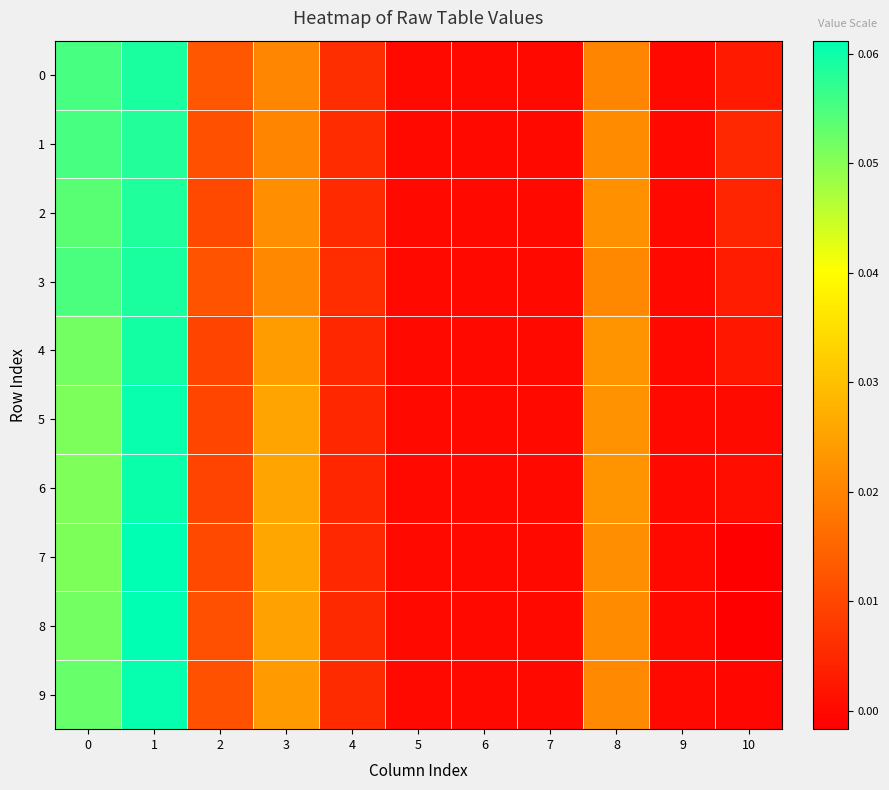

Reading right to left, what are all the values shown in this chart?

0: 10=0.0	9=0.0	8=0.0	7=0.0	6=0.0	5=0.0	4=0.0	3=0.0	2=0.0	1=0.1	0=0.1
1: 10=0.0	9=0.0	8=0.0	7=0.0	6=0.0	5=0.0	4=0.0	3=0.0	2=0.0	1=0.1	0=0.1
2: 10=0.0	9=0.0	8=0.0	7=0.0	6=0.0	5=0.0	4=0.0	3=0.0	2=0.0	1=0.1	0=0.1
3: 10=0.0	9=0.0	8=0.0	7=0.0	6=0.0	5=0.0	4=0.0	3=0.0	2=0.0	1=0.1	0=0.1
4: 10=0.0	9=0.0	8=0.0	7=0.0	6=0.0	5=0.0	4=0.0	3=0.0	2=0.0	1=0.1	0=0.1
5: 10=0.0	9=0.0	8=0.0	7=0.0	6=0.0	5=0.0	4=0.0	3=0.0	2=0.0	1=0.1	0=0.1
6: 10=0.0	9=0.0	8=0.0	7=0.0	6=0.0	5=0.0	4=0.0	3=0.0	2=0.0	1=0.1	0=0.1
7: 10=-0.0	9=0.0	8=0.0	7=0.0	6=0.0	5=0.0	4=0.0	3=0.0	2=0.0	1=0.1	0=0.1
8: 10=-0.0	9=0.0	8=0.0	7=0.0	6=0.0	5=0.0	4=0.0	3=0.0	2=0.0	1=0.1	0=0.1
9: 10=-0.0	9=0.0	8=0.0	7=0.0	6=0.0	5=0.0	4=0.0	3=0.0	2=0.0	1=0.1	0=0.1